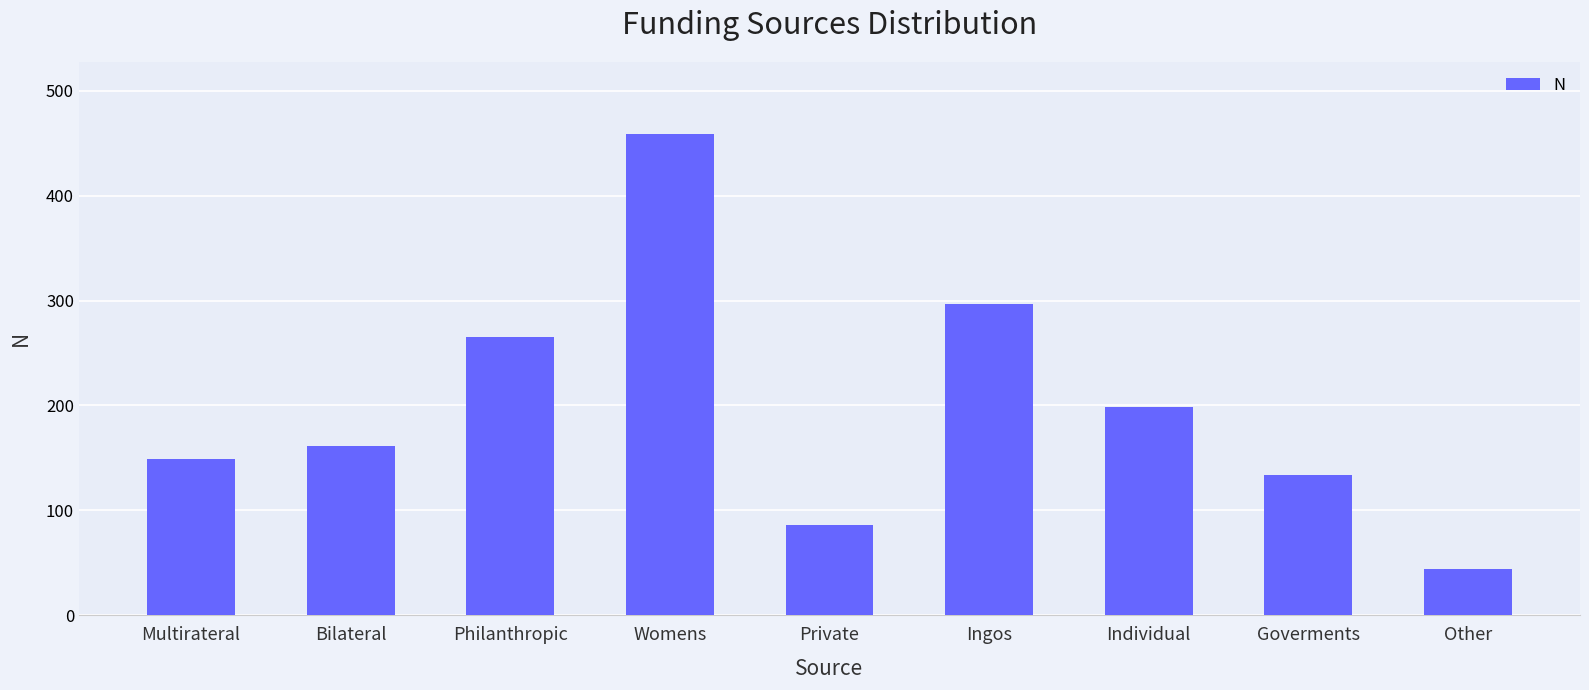

Rank the categories by value from lowest to highest.

Other, Private, Goverments, Multirateral, Bilateral, Individual, Philanthropic, Ingos, Womens